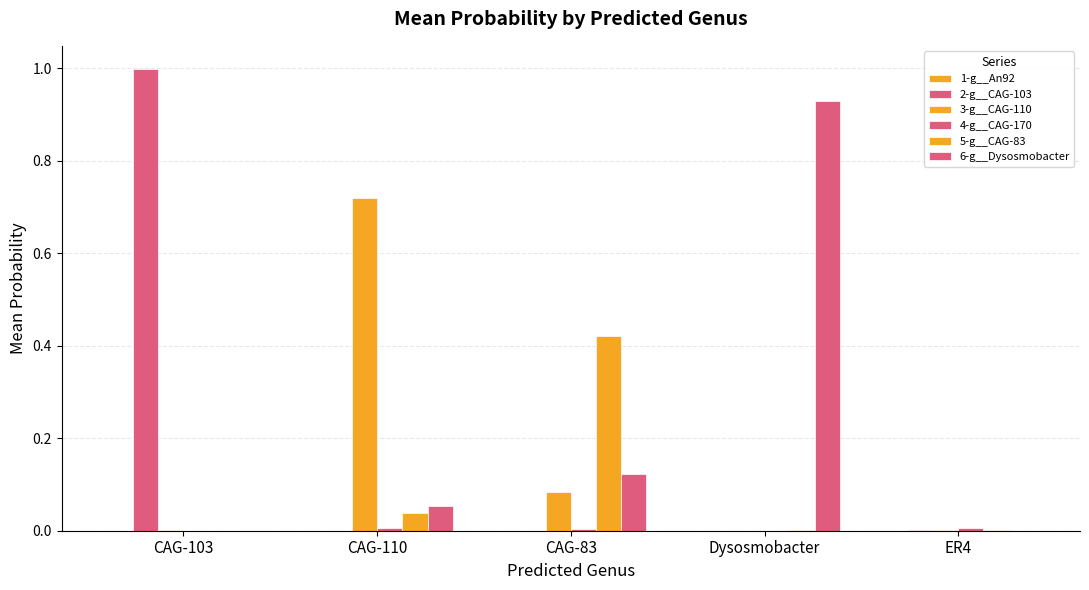

How many distinct data groups are displayed?

6